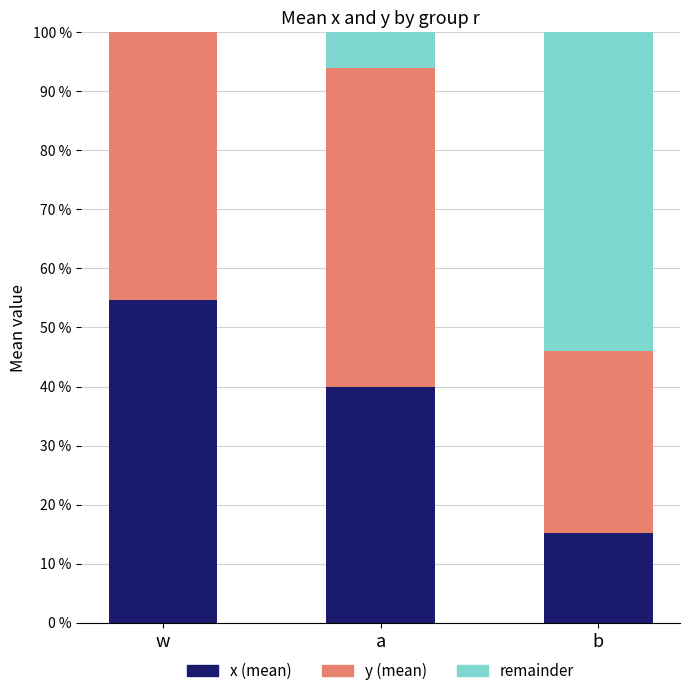

What is the spread (max minus min) of values at a?

0.5